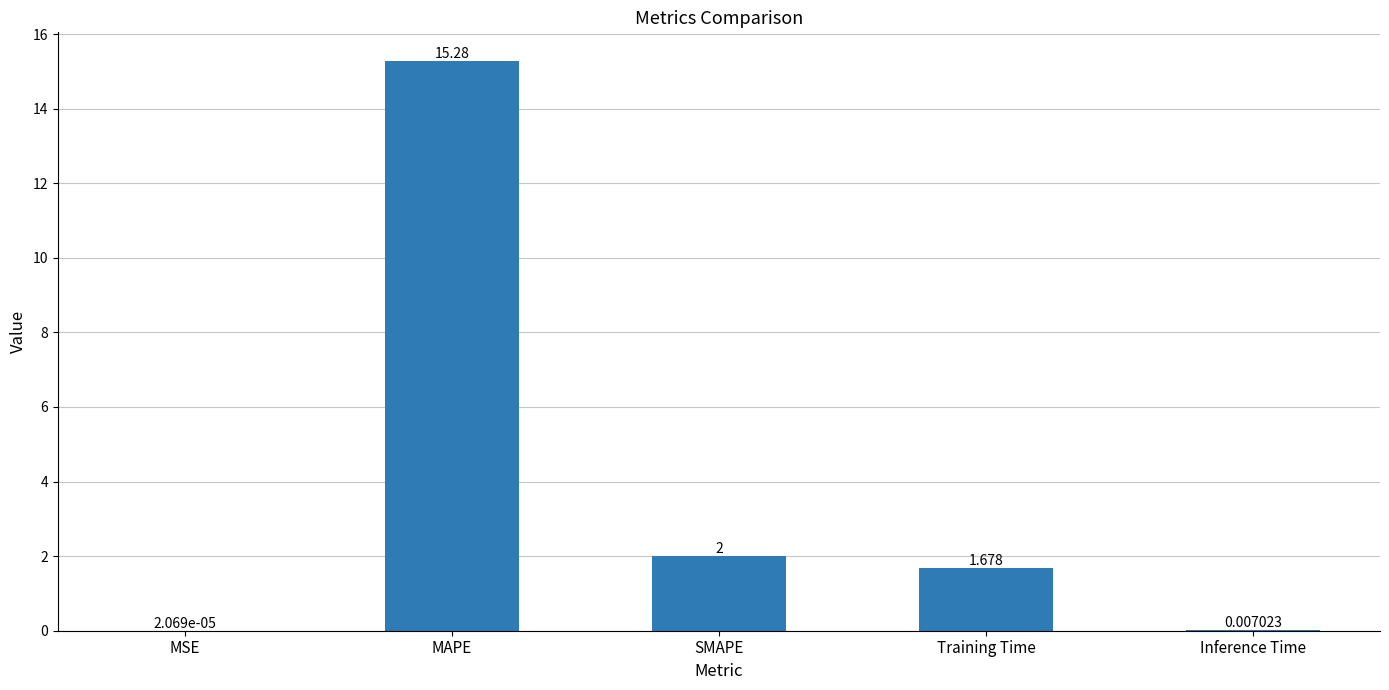

Where does the data first go above 1?

MAPE